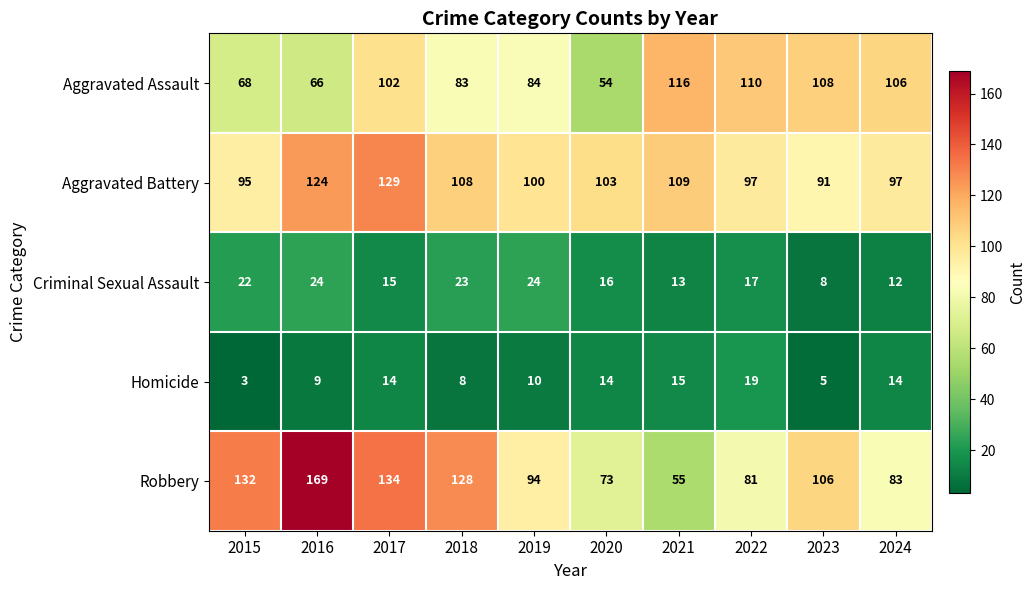

The value of Criminal Sexual Assault at 2016 is 24. True or false?

True